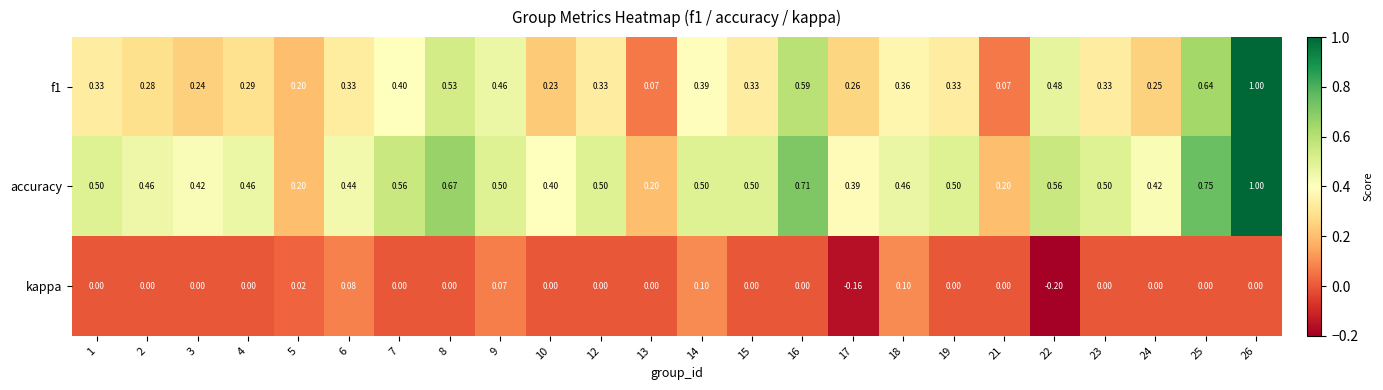

Which series changed the most between 7 and 21?

accuracy